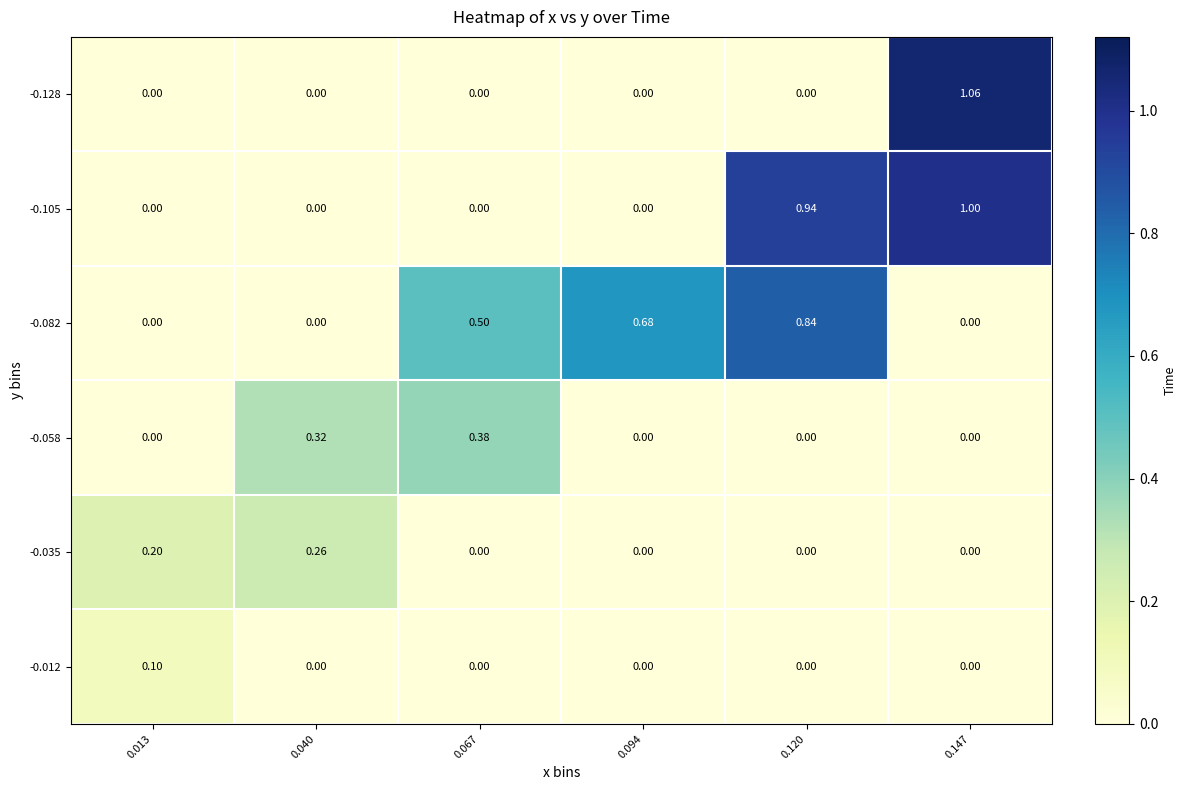

Is the value of -0.128 at 0.147 greater than the value of -0.105 at 0.013?

Yes